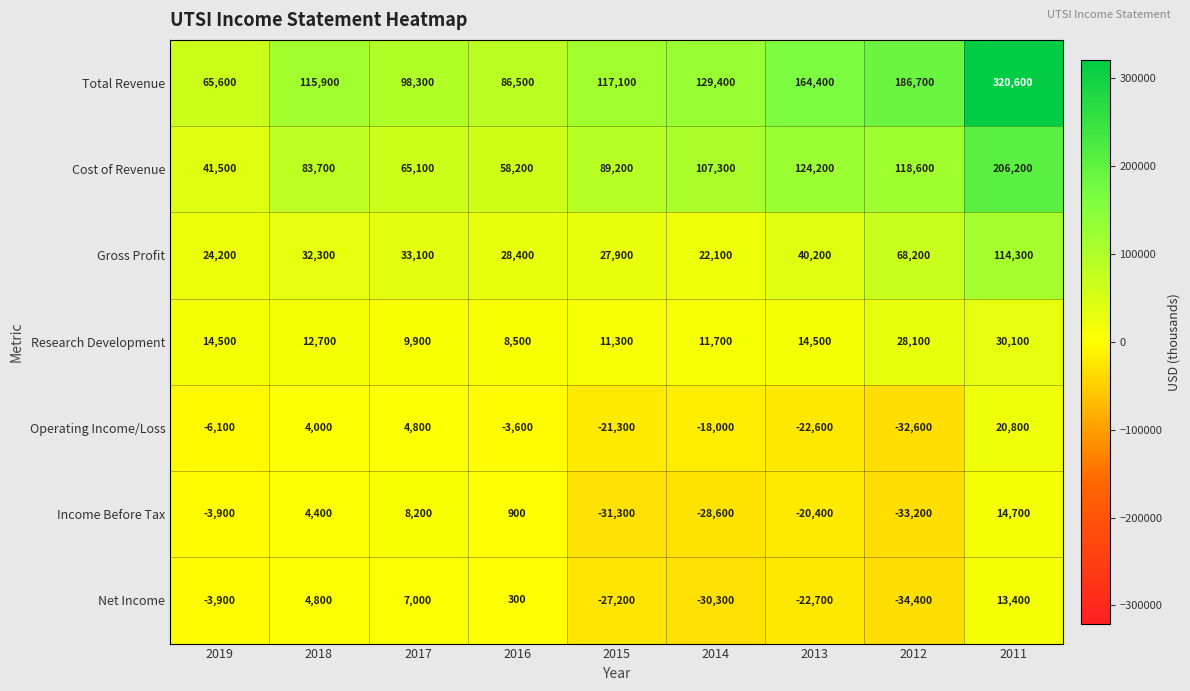

Rank the series by their maximum value, from highest to lowest.

Total Revenue, Cost of Revenue, Gross Profit, Research Development, Operating Income/Loss, Income Before Tax, Net Income